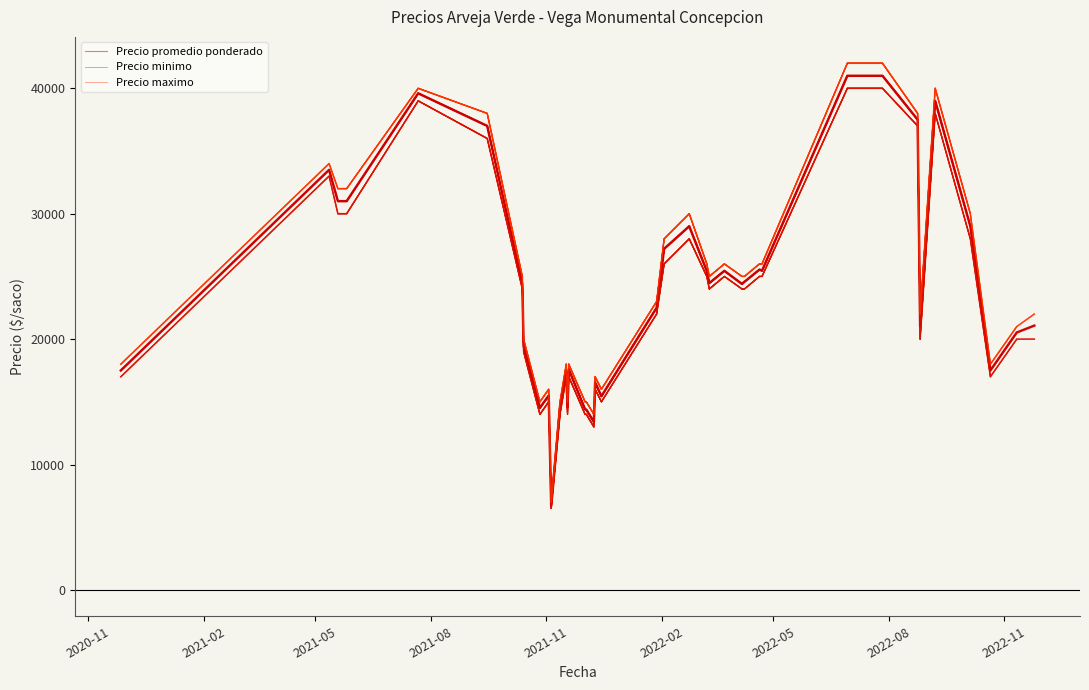

Between 2021-05 and 2020-11, which is larger?

2021-05